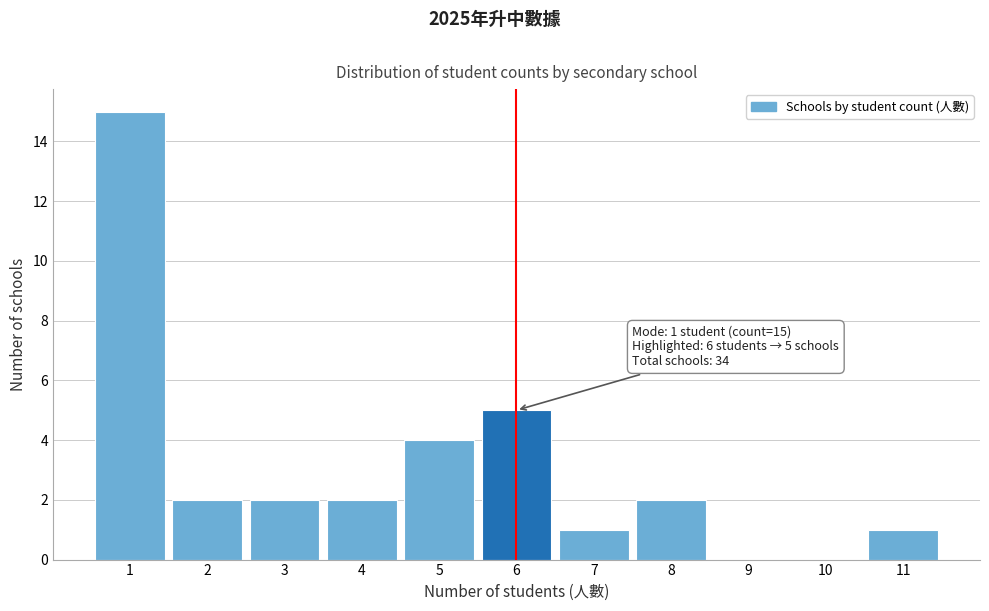

Over which range of the x-axis is the bar tallest?

0.5 to 1.5